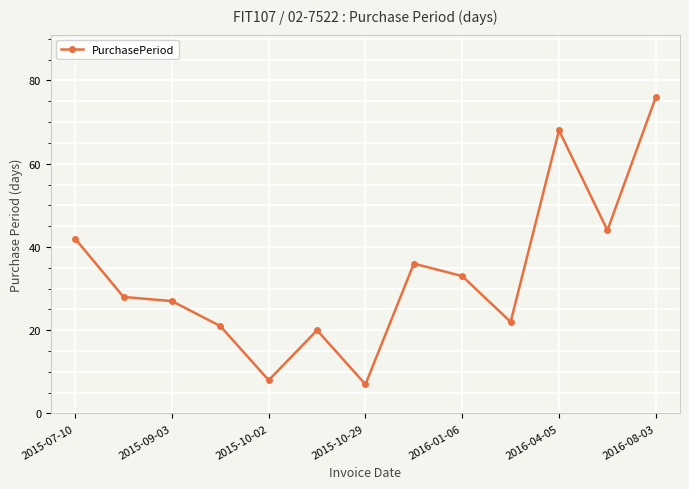

True or false: there are more than 1 points higher than both neighbors.

True